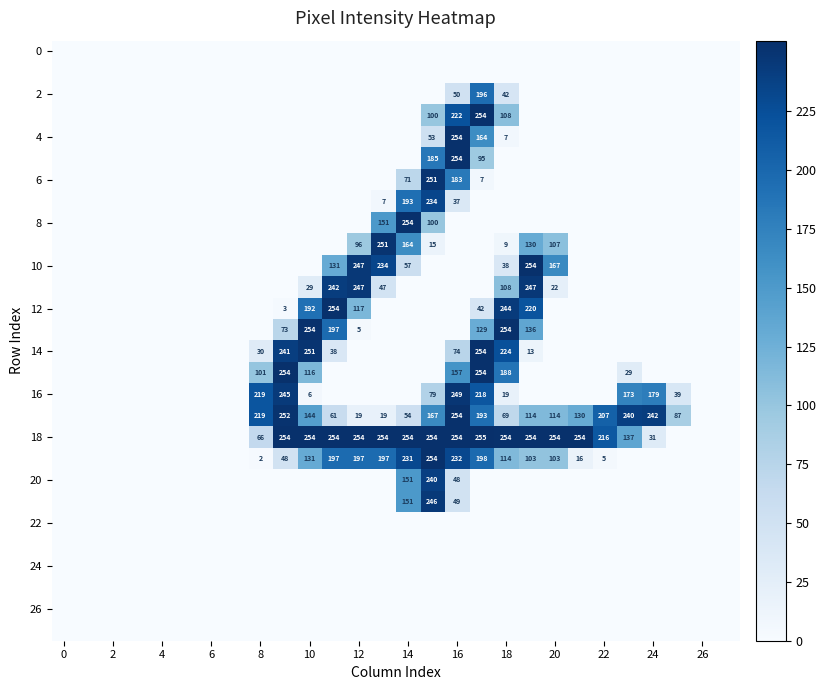

The 18 series shows 66 at 8. True or false?

True